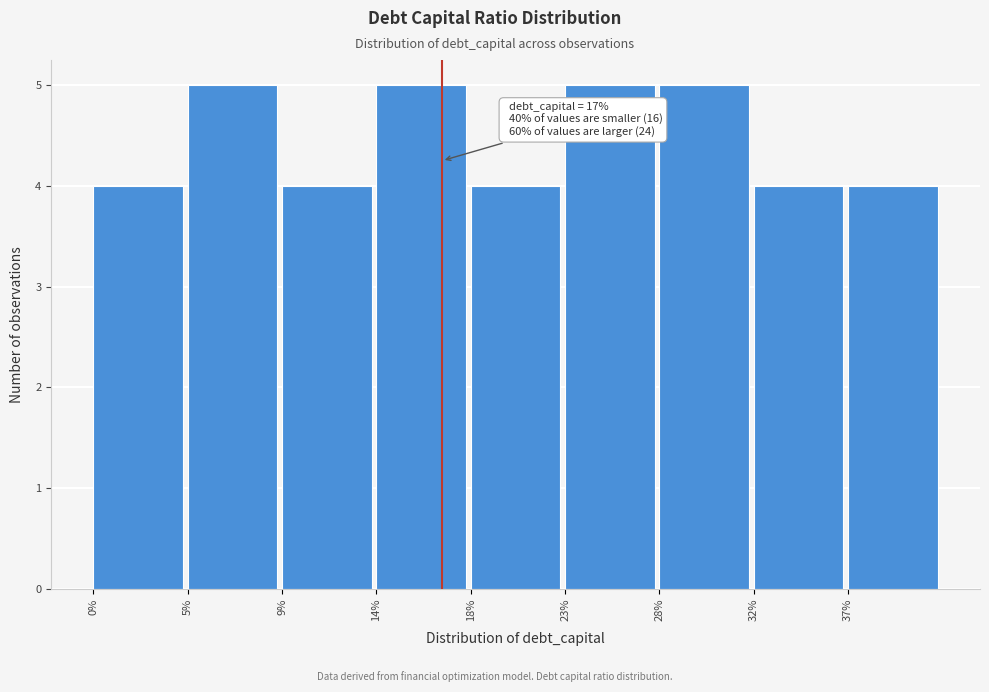

Reading right to left, list all the values displayed in this chart.

4	4	5	5	4	5	4	5	4